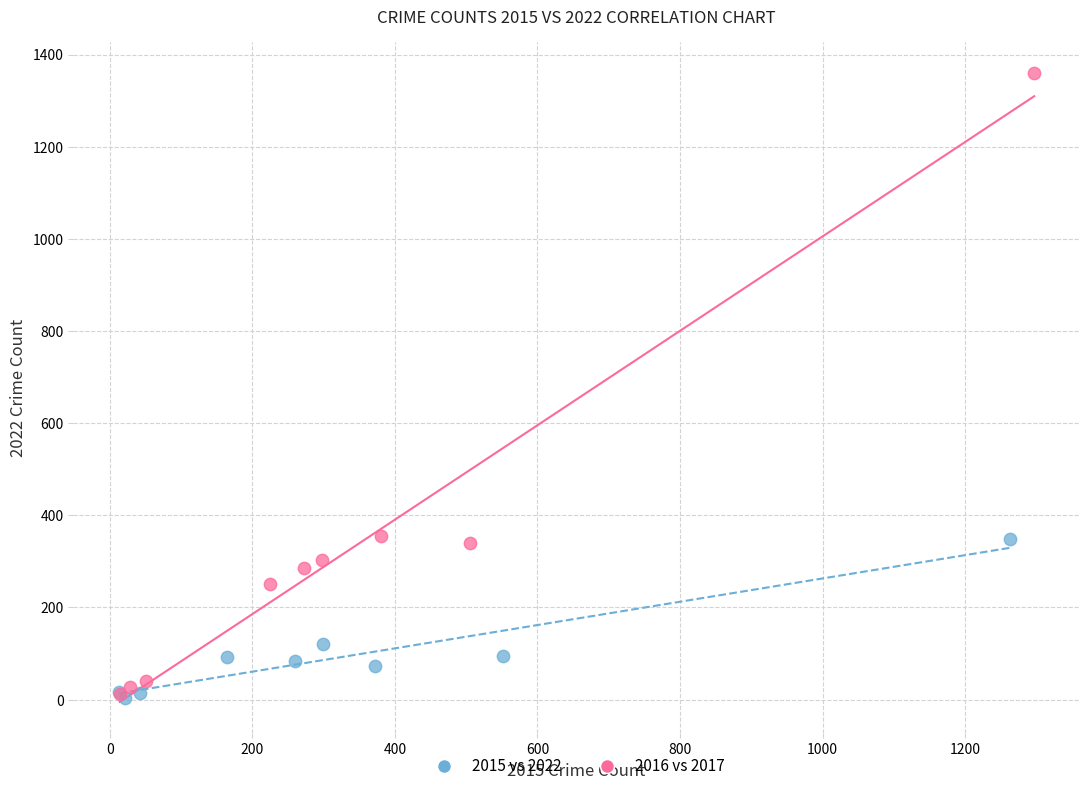

Which series reaches the maximum Y coordinate?

2016 vs 2017